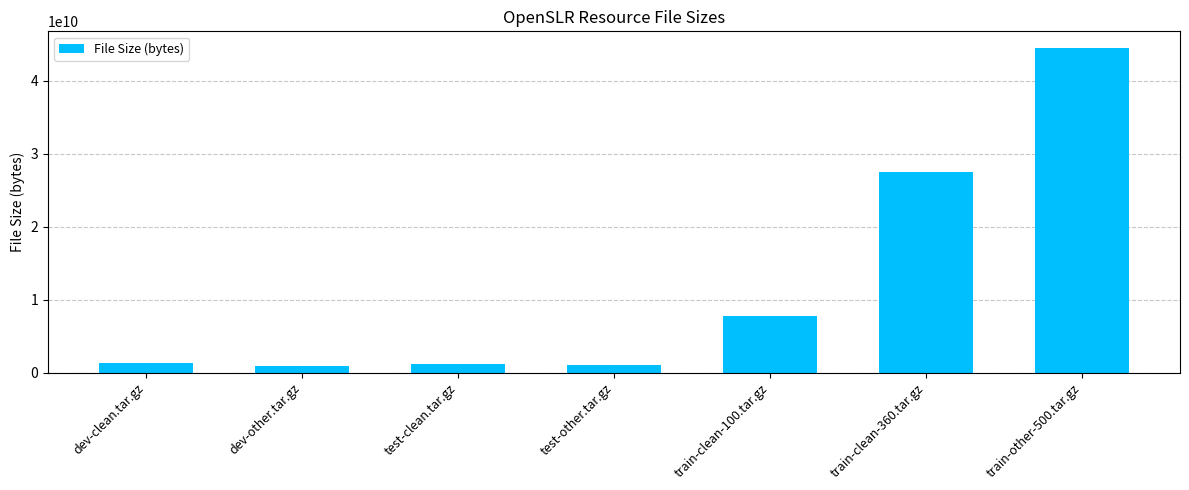

What is the difference between the values at train-clean-360.tar.gz and train-clean-100.tar.gz?

19780386754